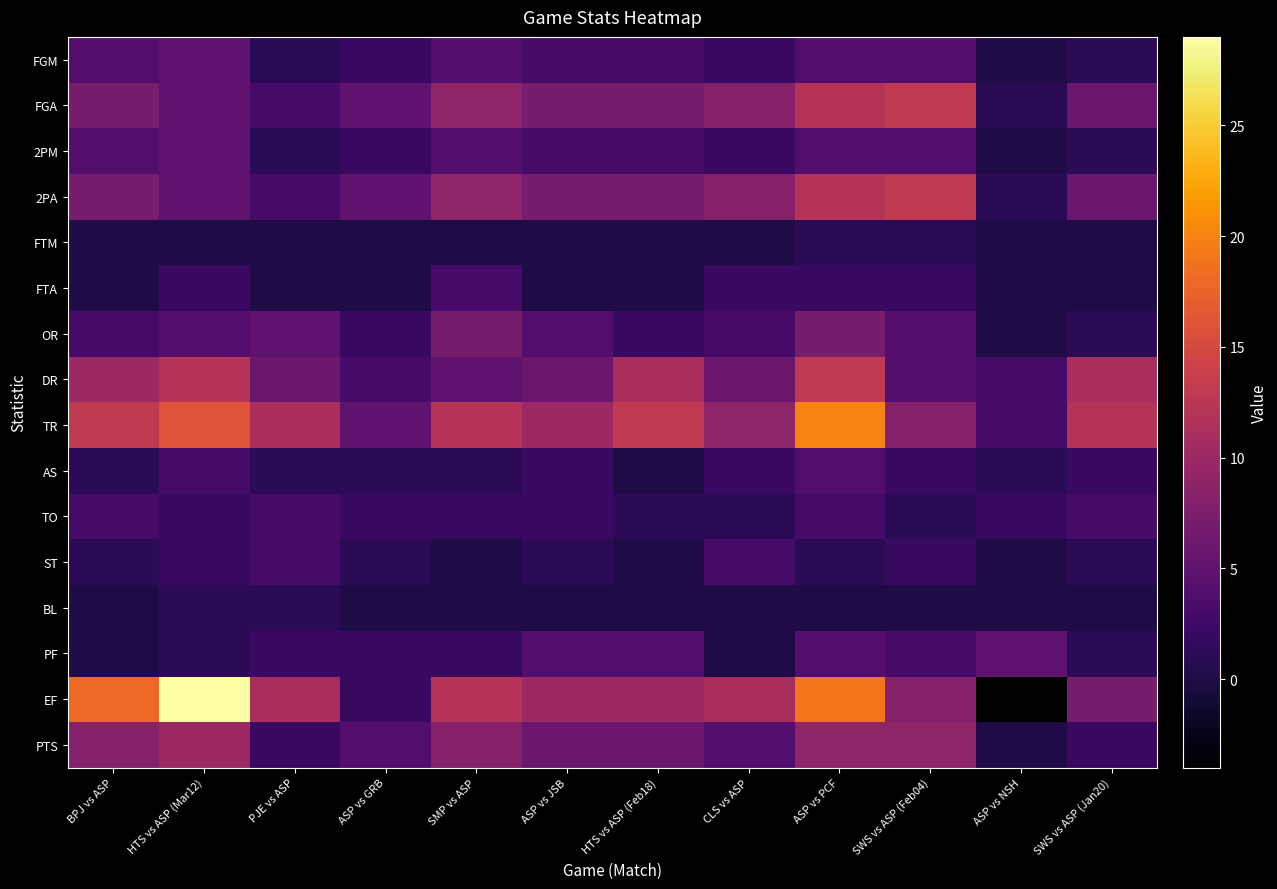

Which series has the largest total across all categories?

EF